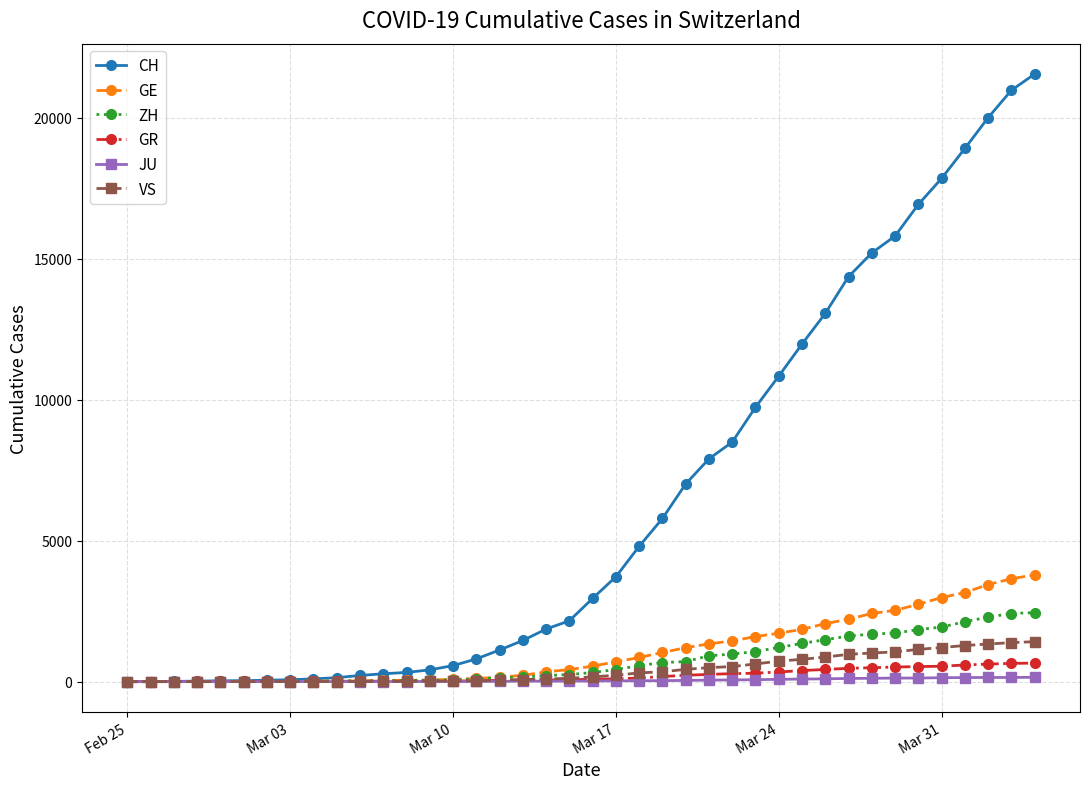

Does the chart display data point markers on the line(s)?

Yes